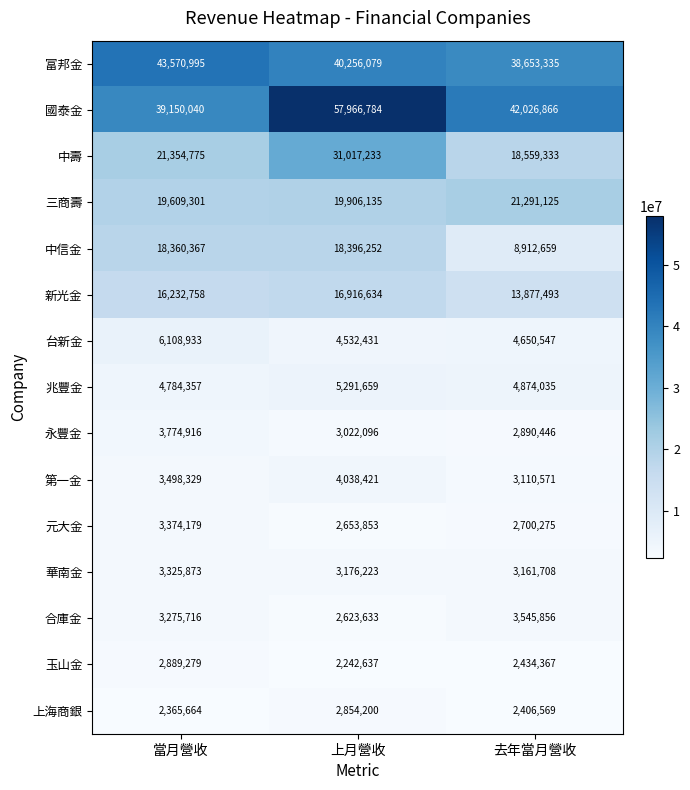

Between 當月營收 and 上月營收, which series saw the biggest shift?

國泰金